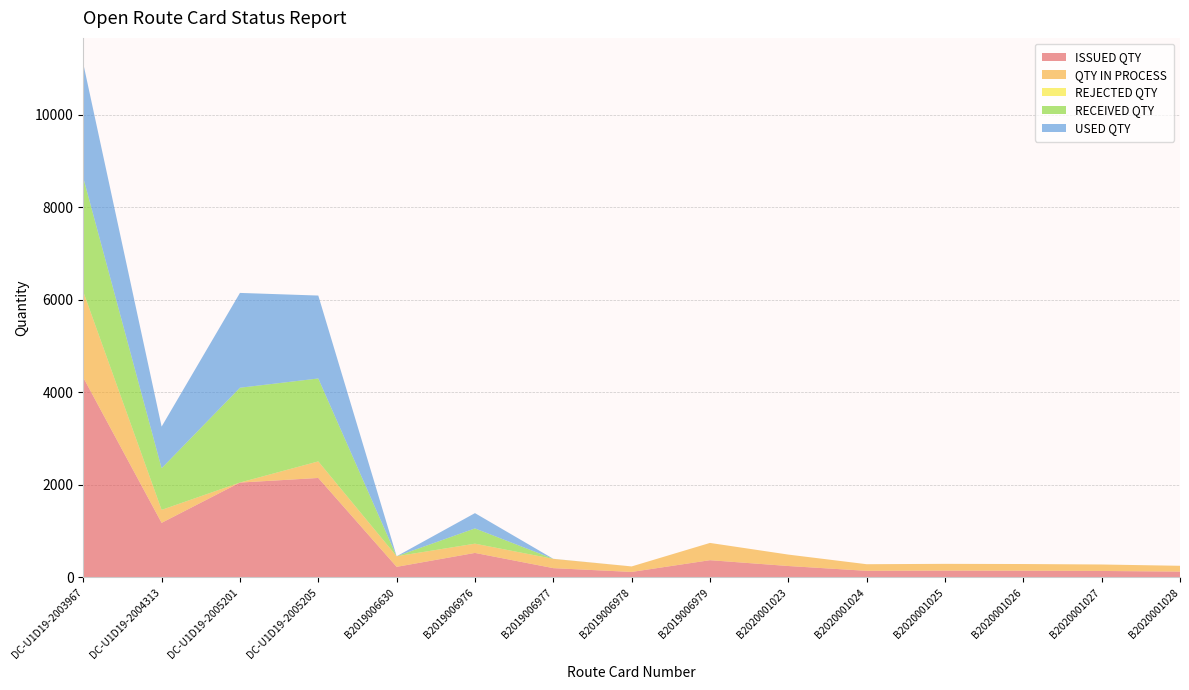

Reading left to right, what are all the values shown in this chart?

ISSUED QTY: DC-U1D19-2003967=4320	DC-U1D19-2004313=1180	DC-U1D19-2005201=2050	DC-U1D19-2005205=2150	B2019006630=229	B2019006976=530	B2019006977=201	B2019006978=119	B2019006979=373	B2020001023=247	B2020001024=143	B2020001025=147	B2020001026=145	B2020001027=140	B2020001028=126
QTY IN PROCESS: DC-U1D19-2003967=1855	DC-U1D19-2004313=280	DC-U1D19-2005201=1	DC-U1D19-2005205=358	B2019006630=229	B2019006976=200	B2019006977=200	B2019006978=119	B2019006979=373	B2020001023=247	B2020001024=143	B2020001025=147	B2020001026=145	B2020001027=140	B2020001028=126
REJECTED QTY: DC-U1D19-2003967=0	DC-U1D19-2004313=0	DC-U1D19-2005201=0	DC-U1D19-2005205=0	B2019006630=0	B2019006976=0	B2019006977=0	B2019006978=0	B2019006979=0	B2020001023=0	B2020001024=0	B2020001025=0	B2020001026=0	B2020001027=0	B2020001028=0
RECEIVED QTY: DC-U1D19-2003967=2465	DC-U1D19-2004313=900	DC-U1D19-2005201=2049	DC-U1D19-2005205=1792	B2019006630=0	B2019006976=330	B2019006977=1	B2019006978=0	B2019006979=0	B2020001023=0	B2020001024=0	B2020001025=0	B2020001026=0	B2020001027=0	B2020001028=0
USED QTY: DC-U1D19-2003967=2465	DC-U1D19-2004313=900	DC-U1D19-2005201=2049	DC-U1D19-2005205=1792	B2019006630=0	B2019006976=330	B2019006977=1	B2019006978=0	B2019006979=0	B2020001023=0	B2020001024=0	B2020001025=0	B2020001026=0	B2020001027=0	B2020001028=0